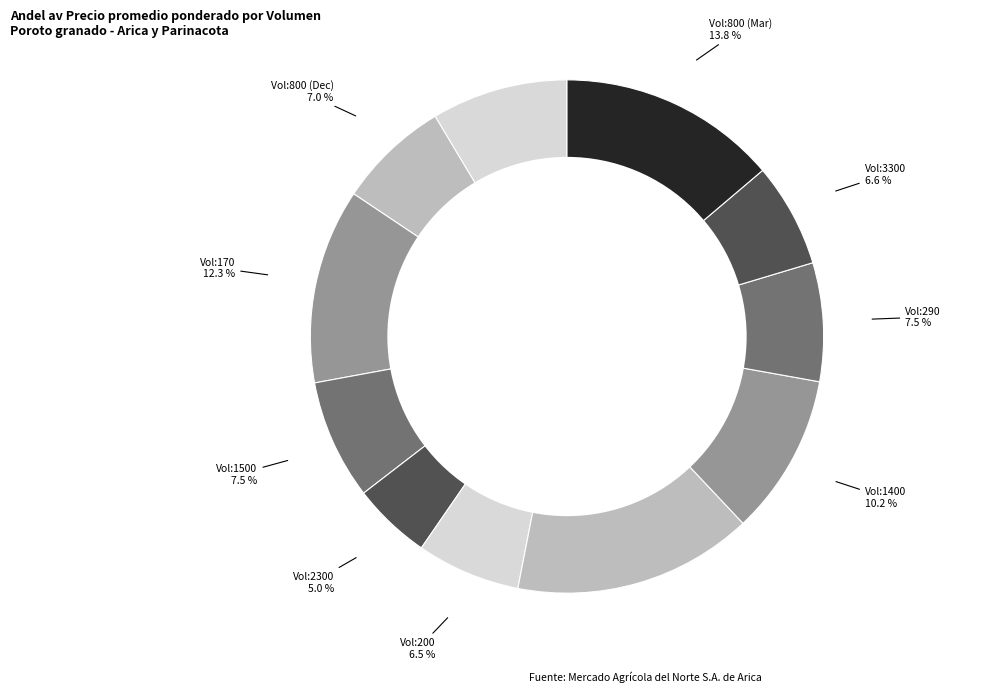

Count the number of slices in the pie.

11